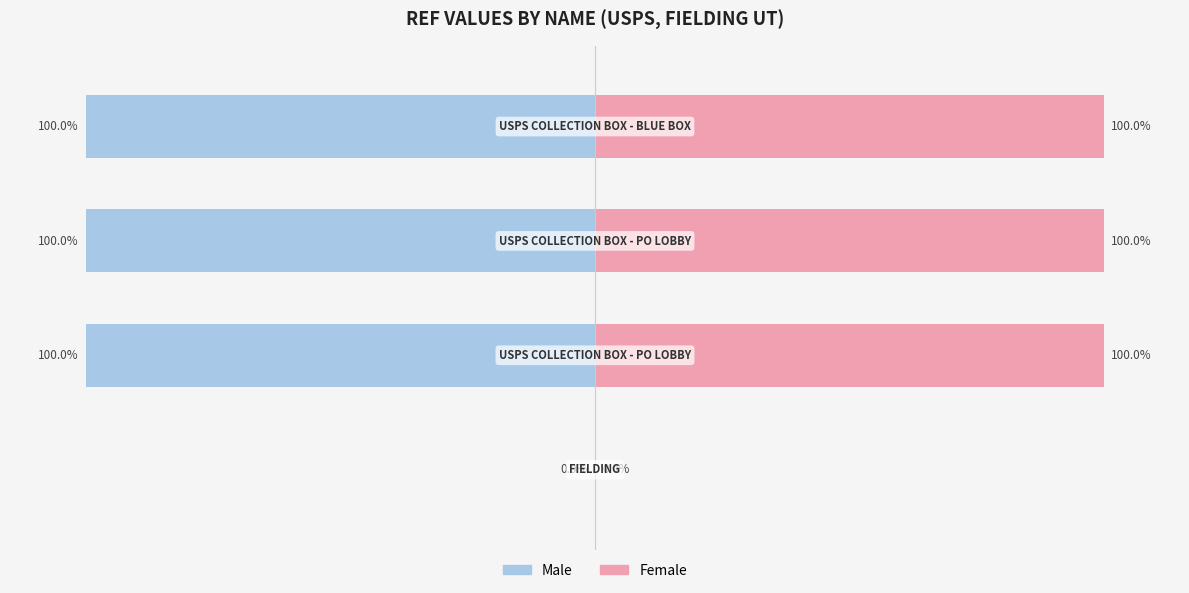

Rank the series by their average value, from lowest to highest.

Male, Female